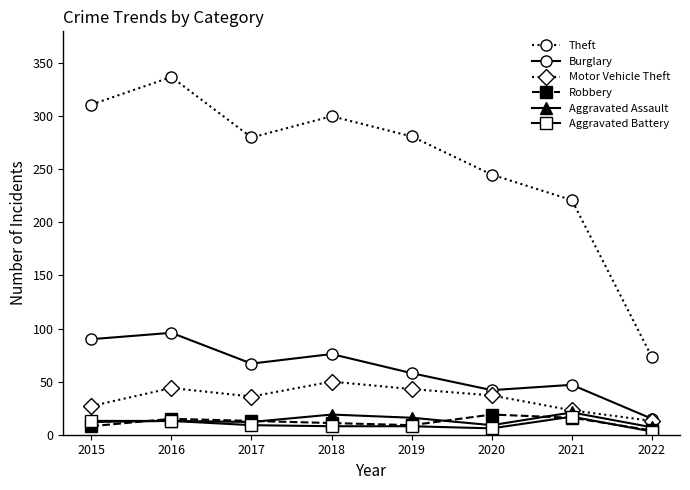

True or false: Aggravated Battery has a value of 8 at 2018.

True